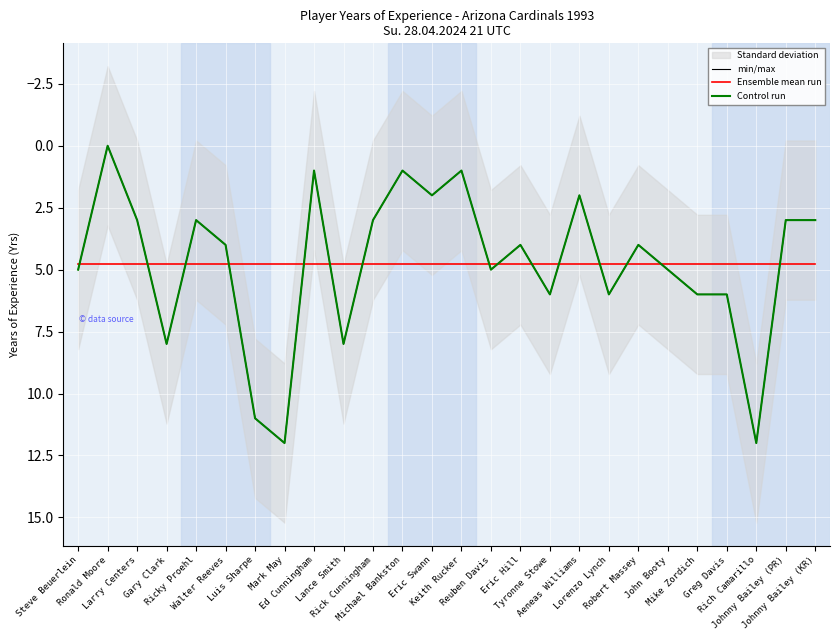

Which series has the widest spread of values?

min/max